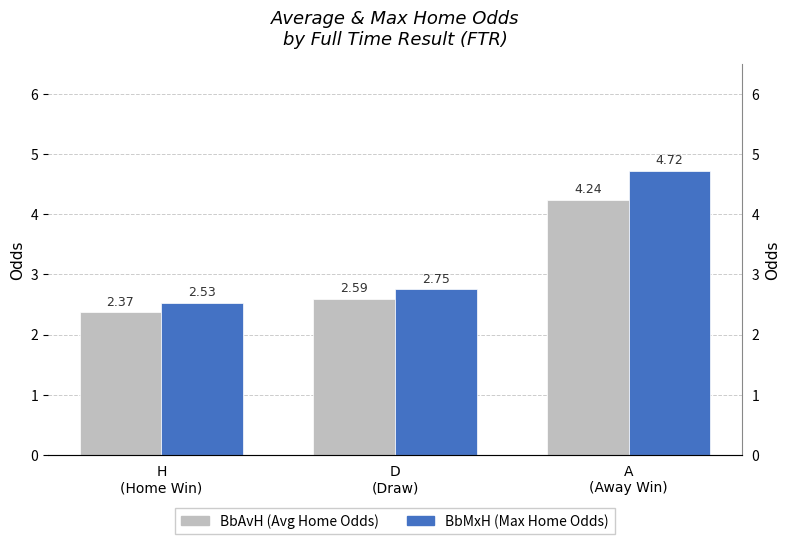

At which label is BbMxH (Max Home Odds) closest to 3?

D
(Draw)